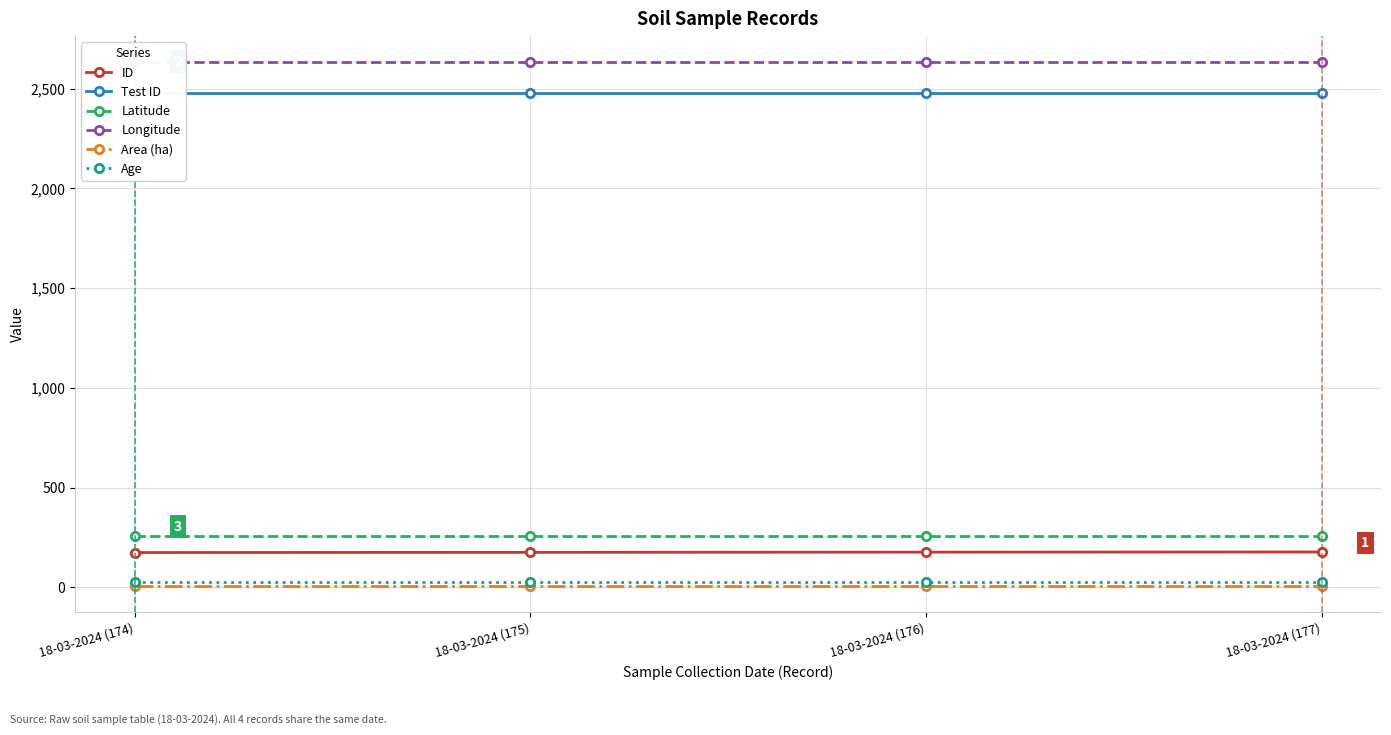

Rank the series at 18-03-2024 (177) from lowest to highest value.

Area (ha), Age, ID, Latitude, Test ID, Longitude